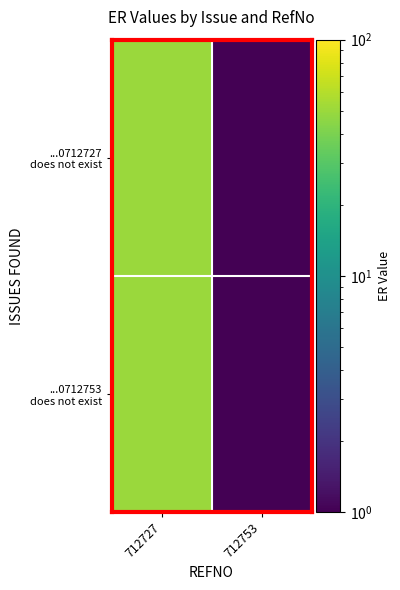

Reading left to right, transcribe all the data shown in this chart.

row_0: 712727=50.0	712753=0.1
row_1: 712727=50.0	712753=0.1